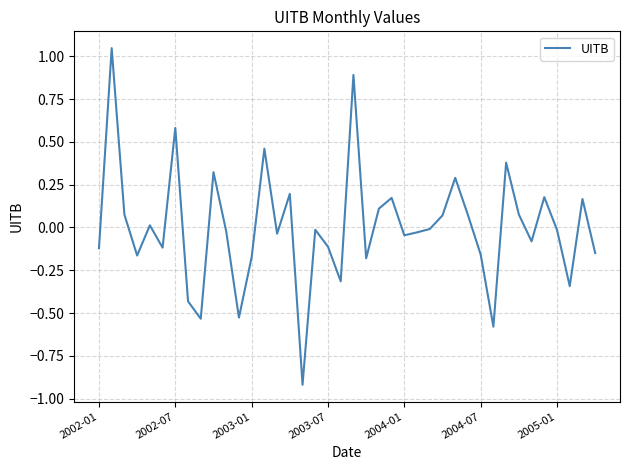

What is the difference between the maximum and second lowest values?

1.6